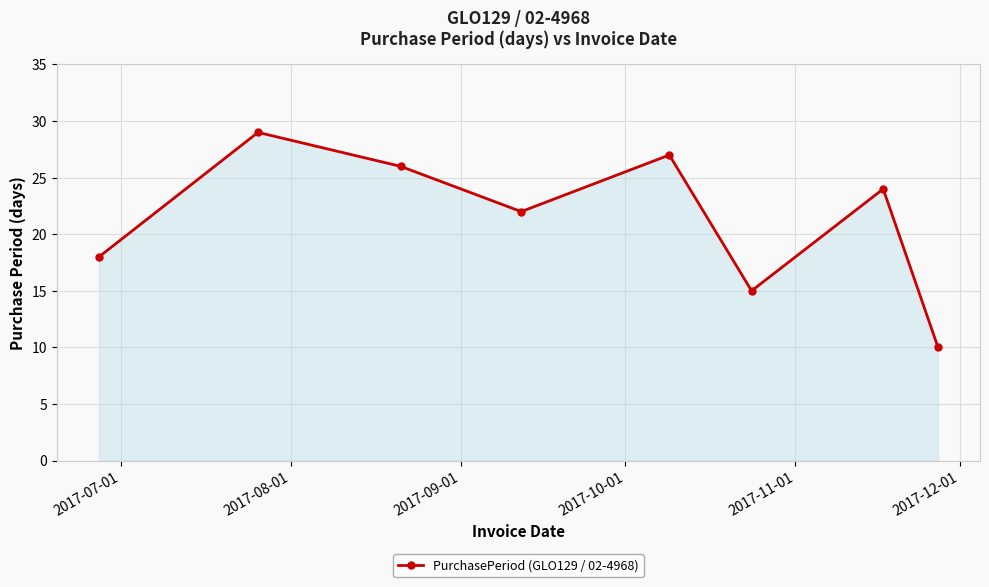

What is the greatest value displayed?

29